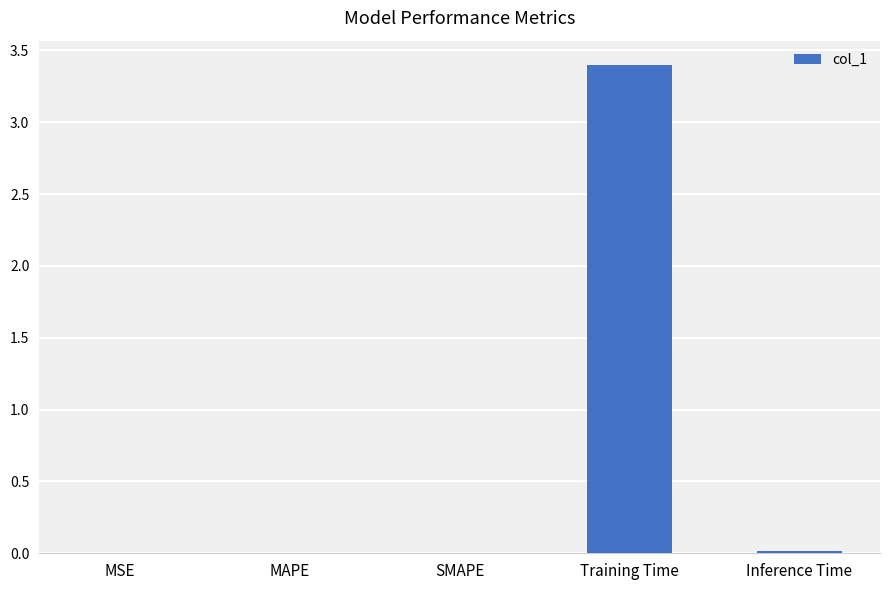

What is the greatest value displayed?

3.4